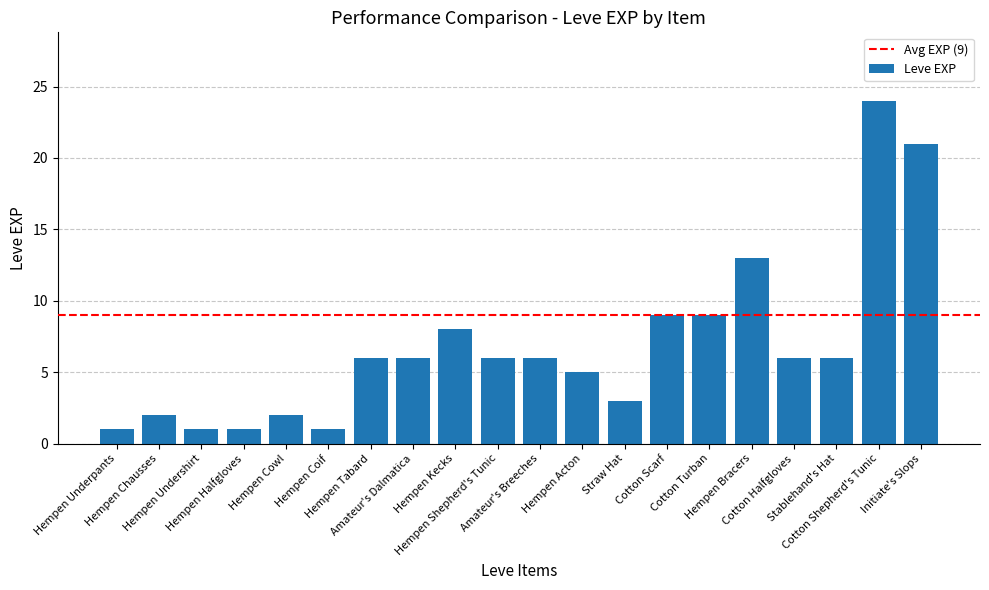

Which has a higher value, Cotton Scarf or Hempen Halfgloves?

Cotton Scarf